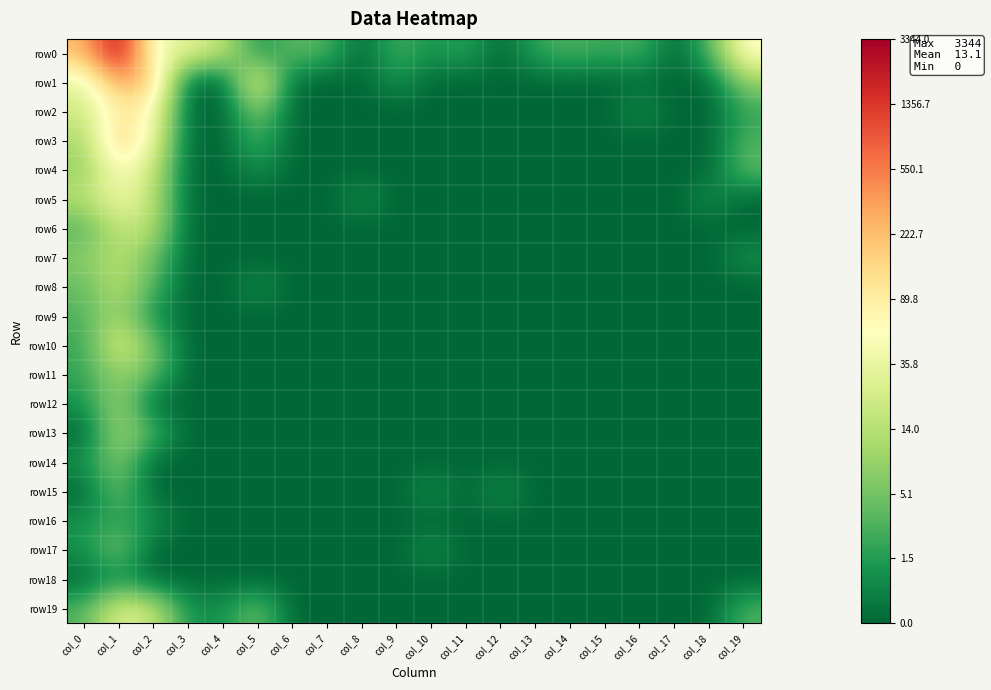

Which label corresponds to the largest value in the chart?

col_1